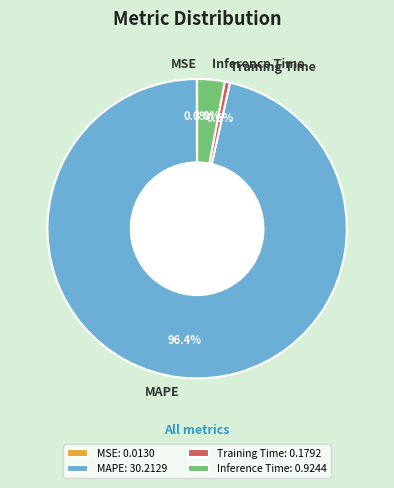

How much of the chart is everything except MAPE?

3.6%